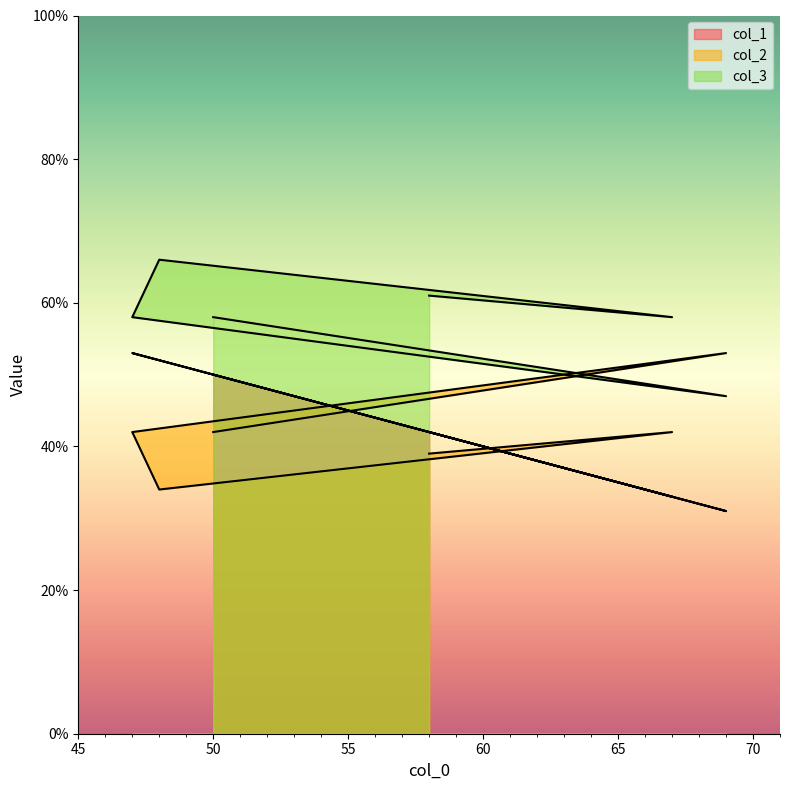

Count the col_2 values in the range 39 to 42.

4